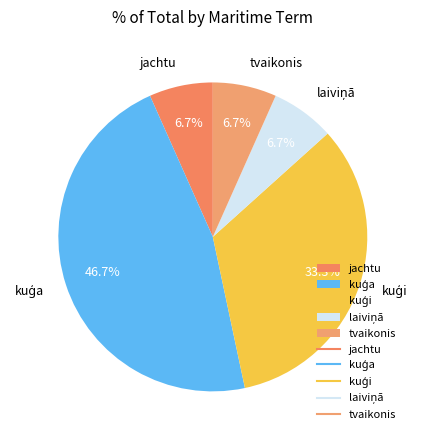

Does any single category account for the majority?

No